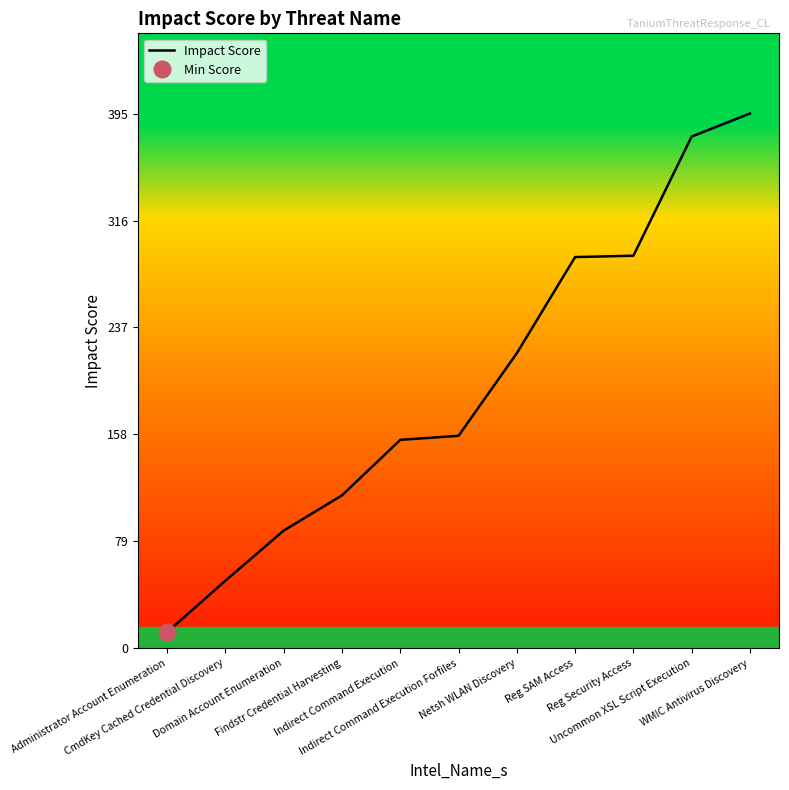

True or false: the data has more than 0 interior local peaks.

False